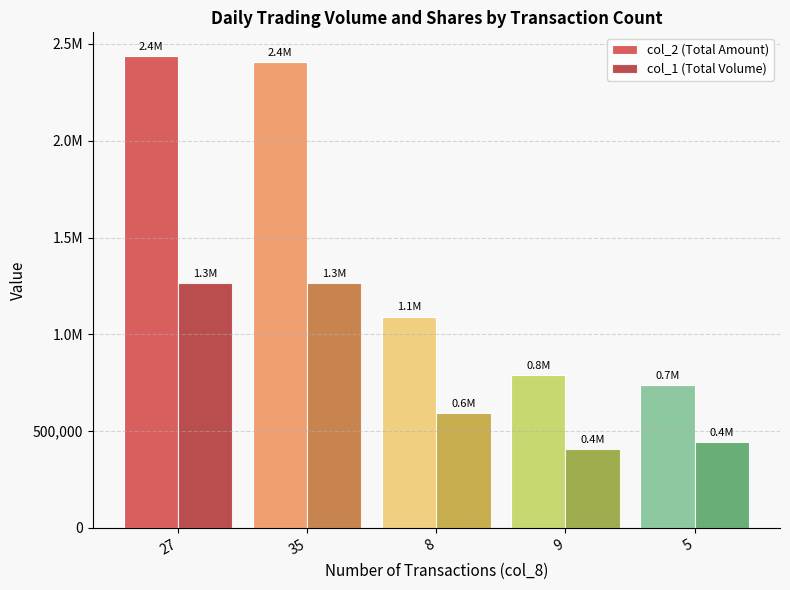

What is the difference between the second highest and second lowest values in the col_2 (Total Amount) series?

1616650